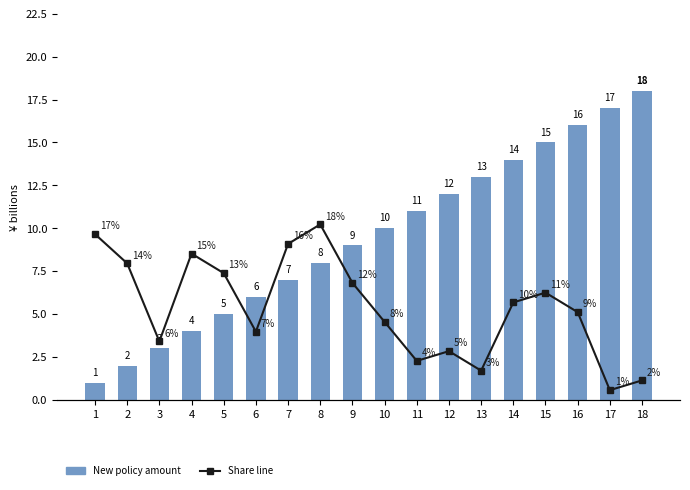

How many data points in Share line are above 10?

8